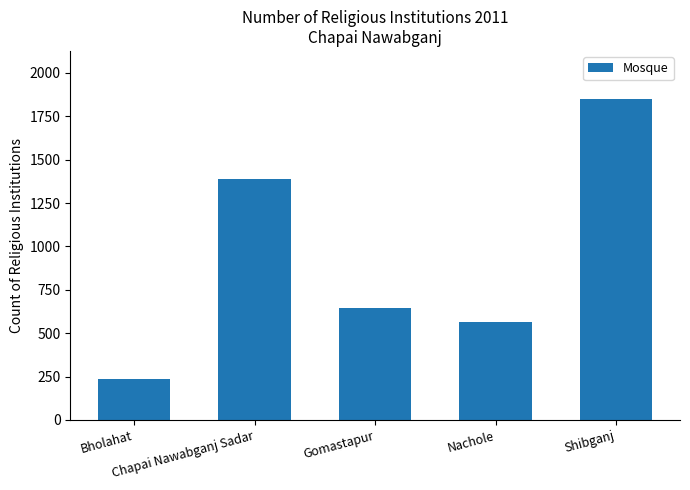

Are the bars grouped side by side (vs. stacked)?

No